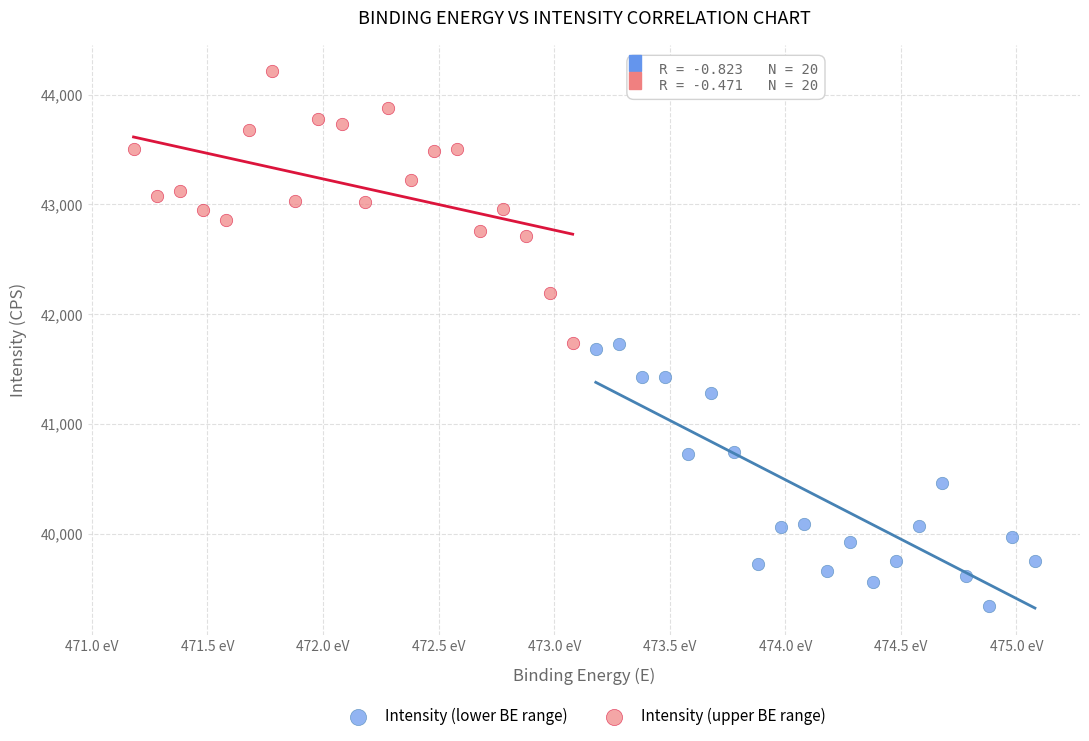

Which series contains the highest Y value?

Intensity (upper BE range)